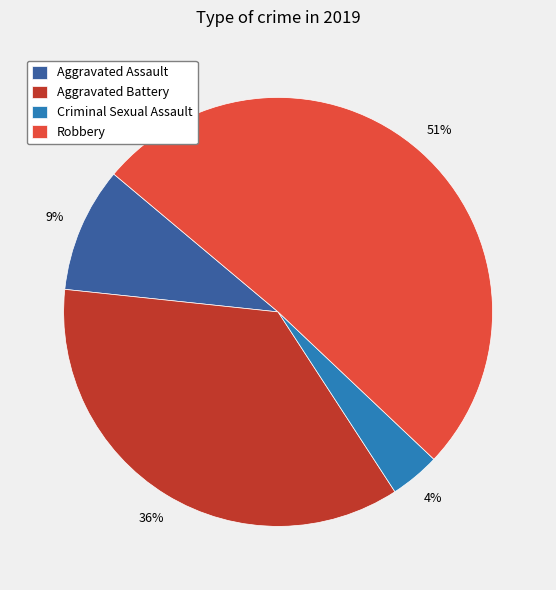

Does Robbery account for over 50% of the chart?

Yes